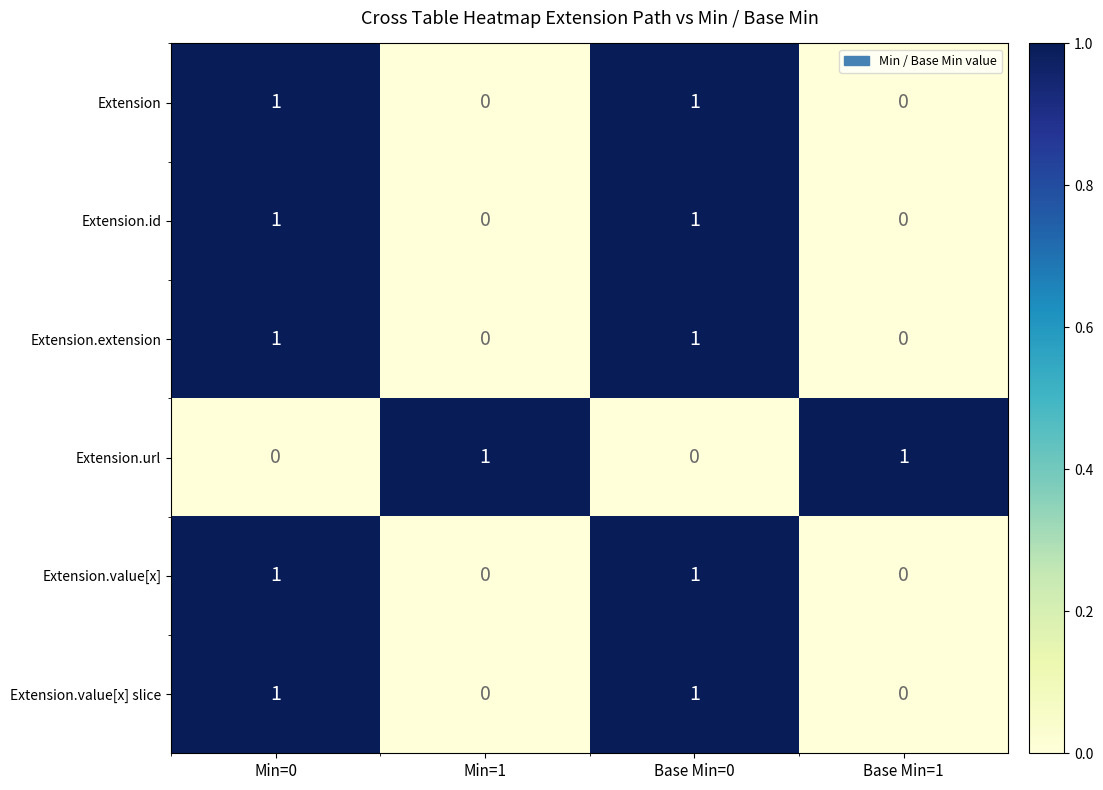

Reading left to right, extract all data points from this chart.

Extension: Min=0=1	Min=1=0	Base Min=0=1	Base Min=1=0
Extension.id: Min=0=1	Min=1=0	Base Min=0=1	Base Min=1=0
Extension.extension: Min=0=1	Min=1=0	Base Min=0=1	Base Min=1=0
Extension.url: Min=0=0	Min=1=1	Base Min=0=0	Base Min=1=1
Extension.value[x]: Min=0=1	Min=1=0	Base Min=0=1	Base Min=1=0
Extension.value[x] slice: Min=0=1	Min=1=0	Base Min=0=1	Base Min=1=0